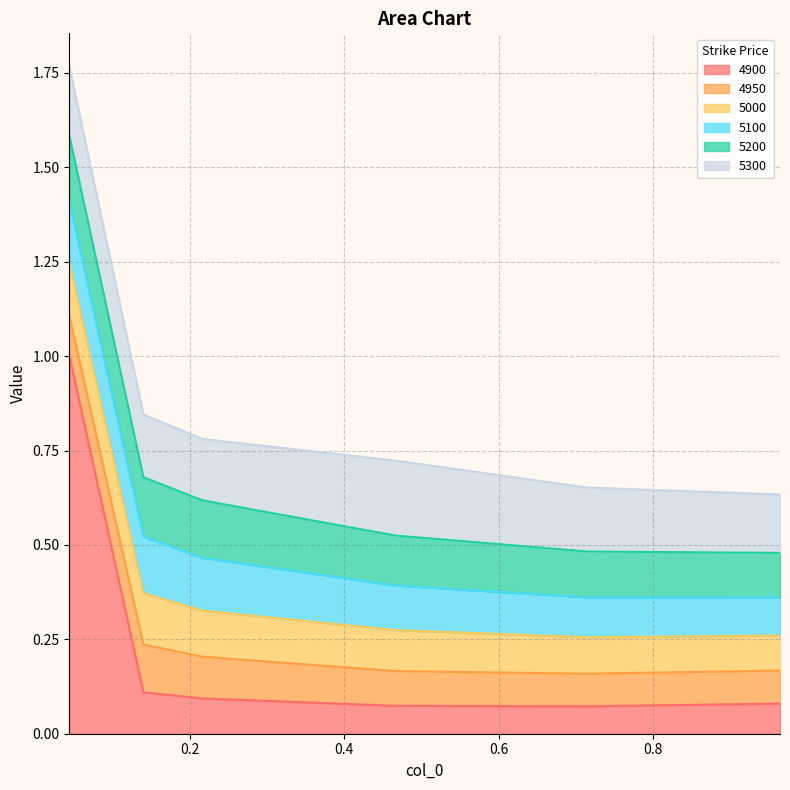

Rank the categories by 5200 value from lowest to highest.

0.9643835616438357, 0.7150684931506849, 0.4657534246575342, 0.2164383561643836, 0.1397260273972603, 0.04383561643835616